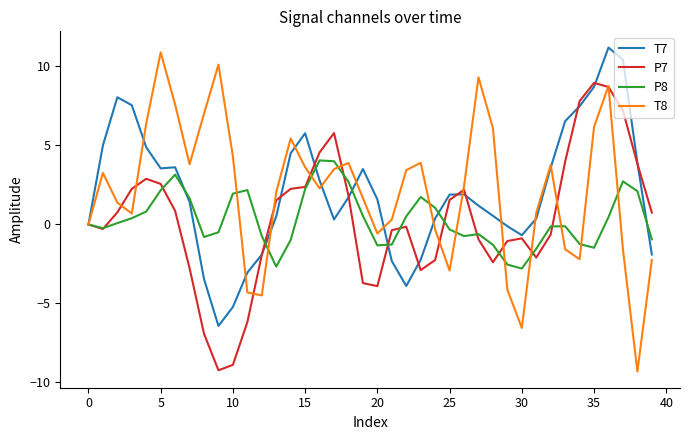

What is the greatest value displayed?

11.2